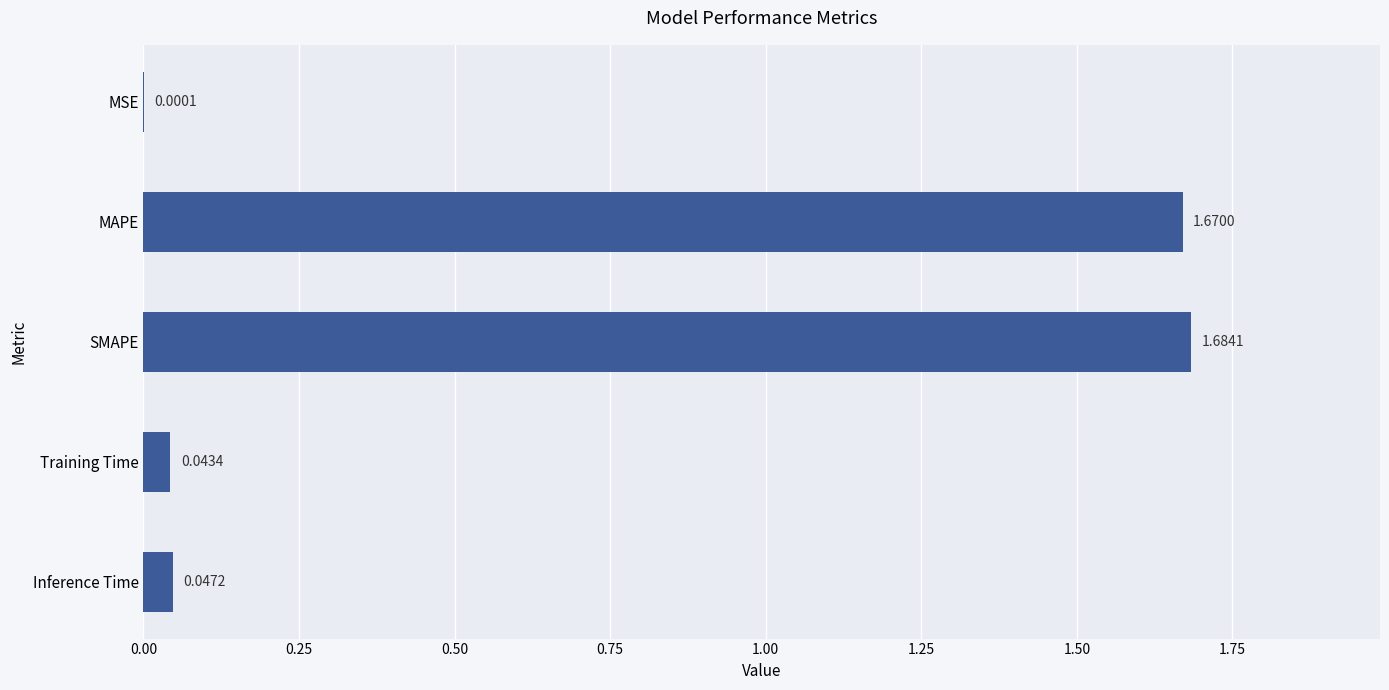

Which has a higher value, Training Time or MAPE?

MAPE